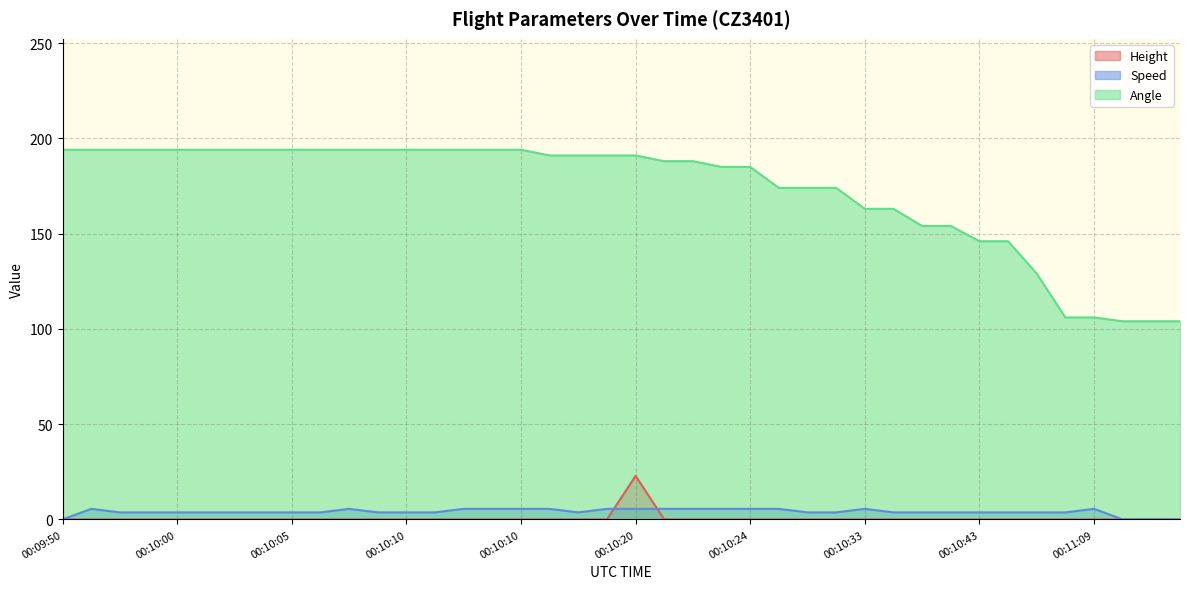

What is the total value across all series at 00:10:28?

177.7